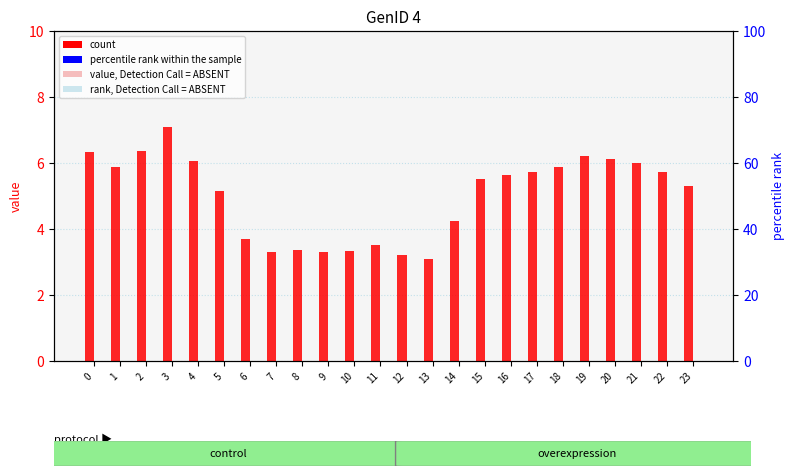

What are all the series names shown in the legend?

count, rank, Detection Call = ABSENT